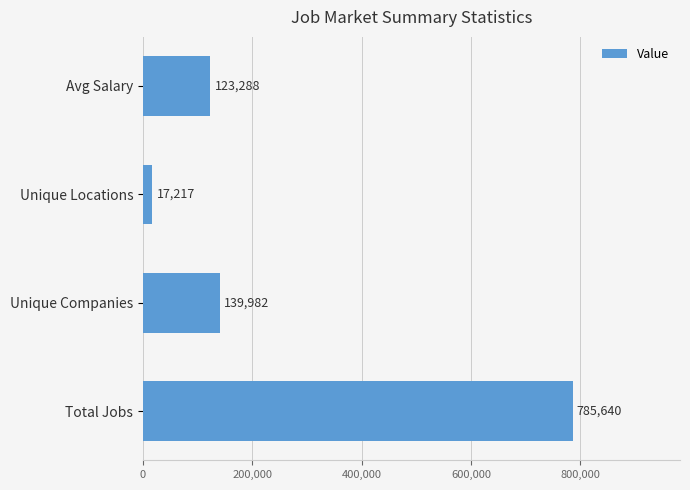

What is the change in value from Total Jobs to Unique Locations?

-768423.0